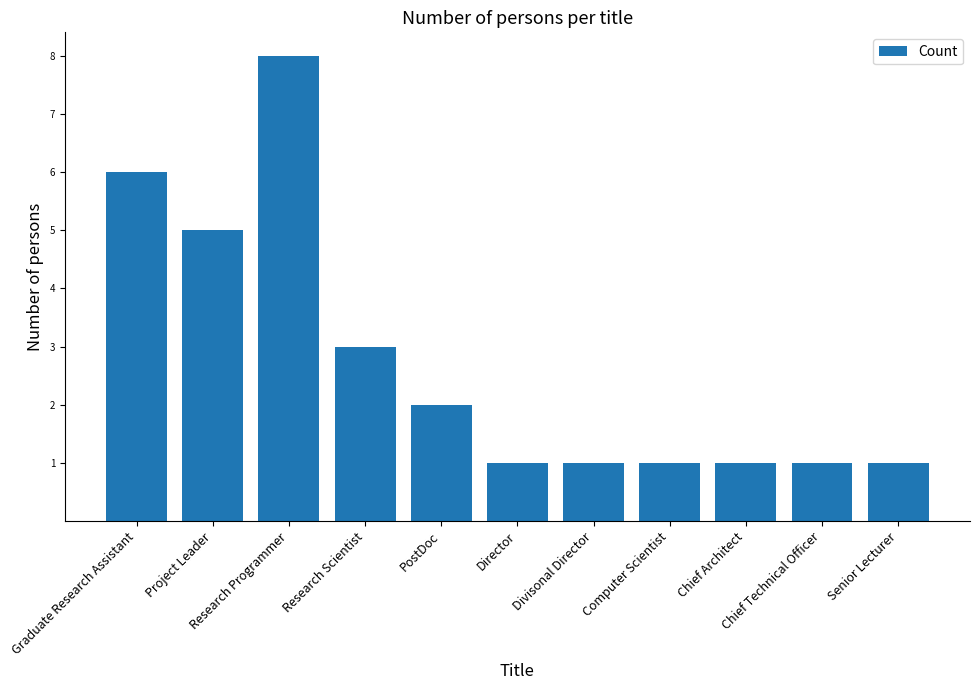

What is the average value?

3